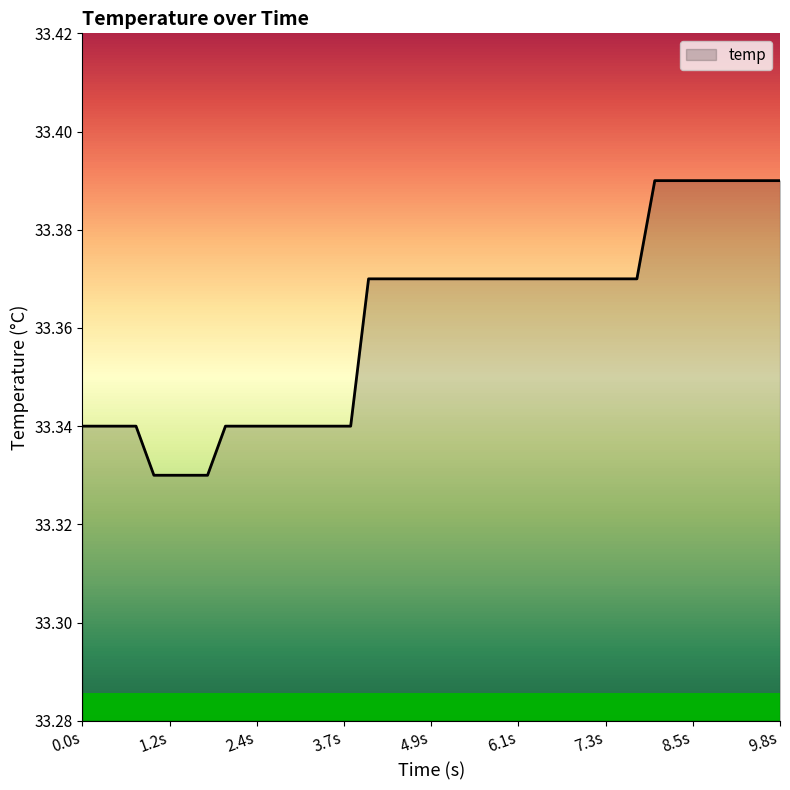

Reading left to right, extract all data points from this chart.

33.3	33.3	33.3	33.3	33.3	33.3	33.3	33.3	33.3	33.3	33.3	33.3	33.3	33.3	33.3	33.3	33.4	33.4	33.4	33.4	33.4	33.4	33.4	33.4	33.4	33.4	33.4	33.4	33.4	33.4	33.4	33.4	33.4	33.4	33.4	33.4	33.4	33.4	33.4	33.4